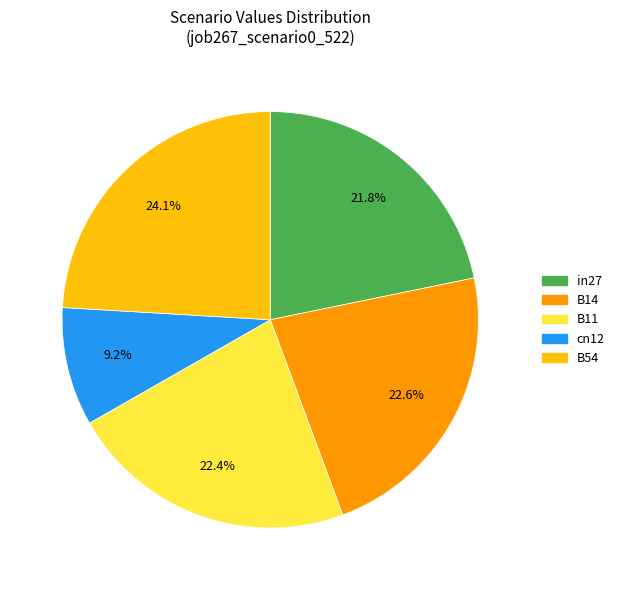

Combined, do in27 and B11 account for over 50%?

No